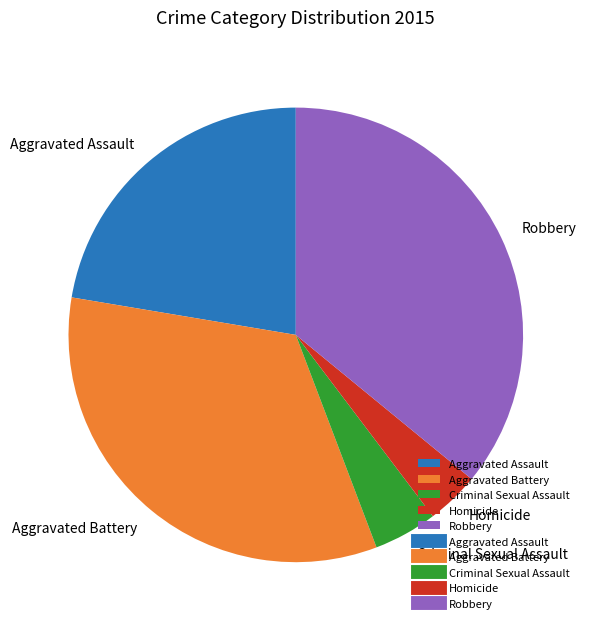

Which category has the biggest portion of the pie?

Robbery